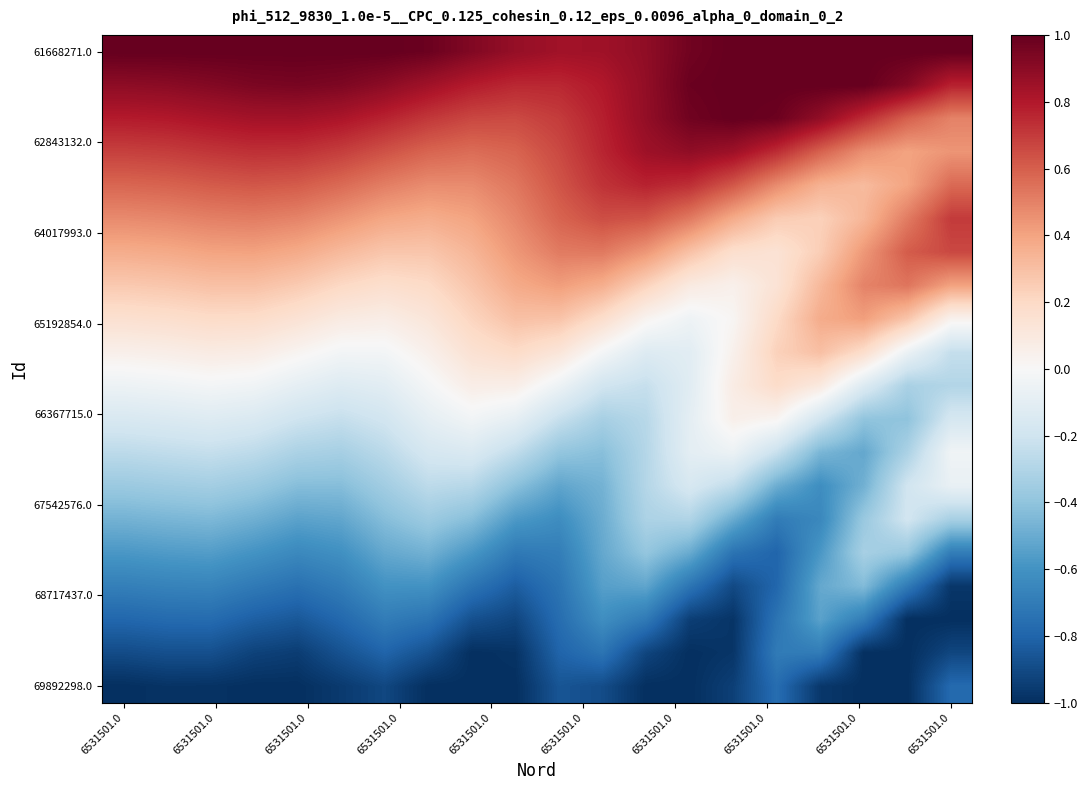

How many data points does each series have?

20